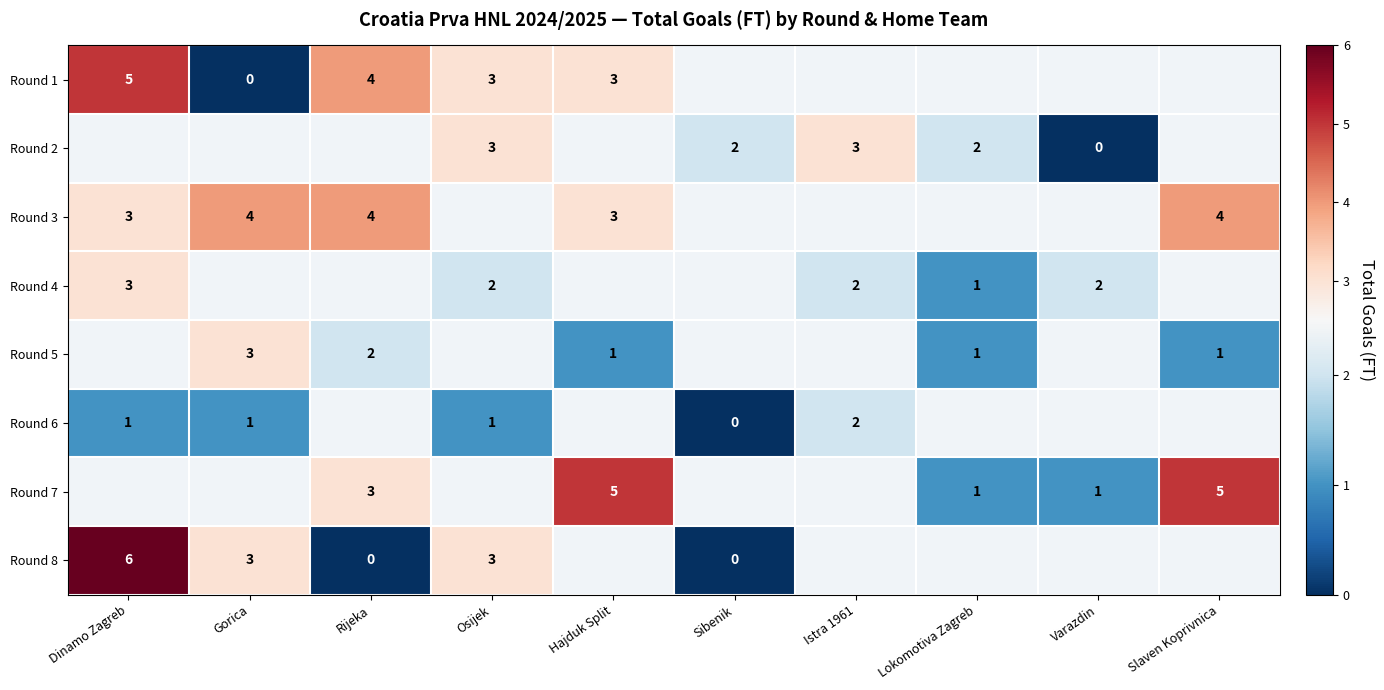

True or false: Round 1 has a value of 2 at Rijeka.

False